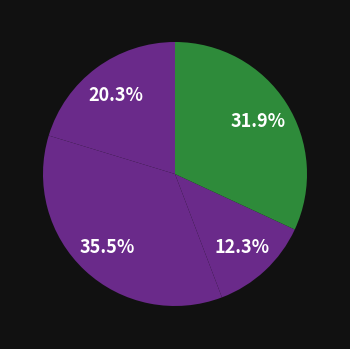

Count the number of slices in the pie.

4